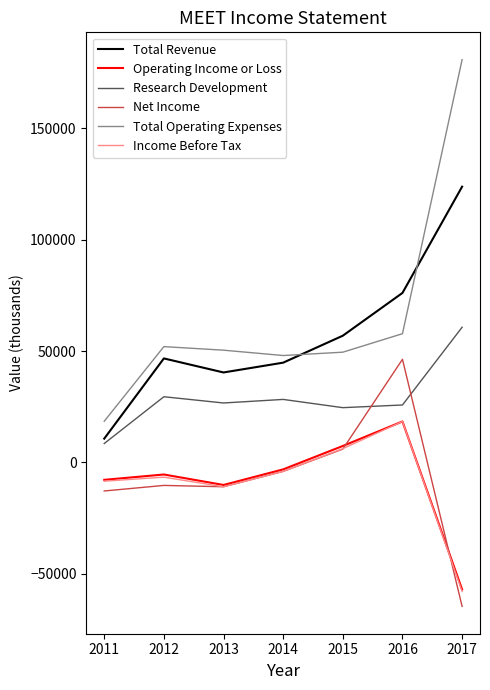

How many lines are shown in the chart?

6